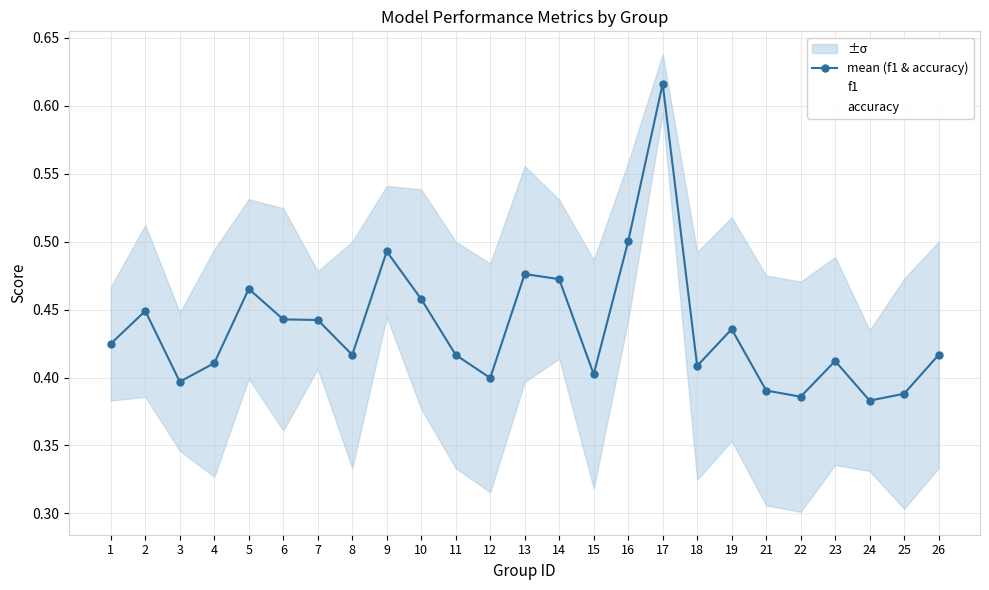

Is it true that f1 equals 0.3 at 23?

True